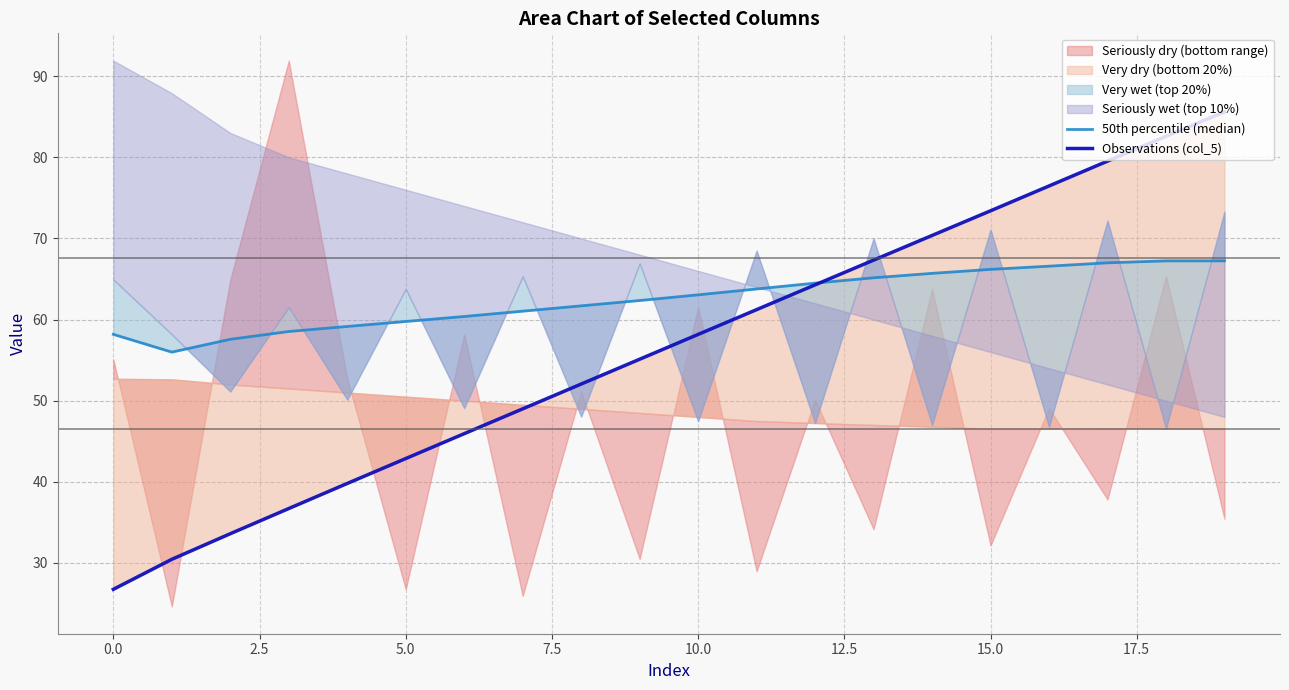

How many lines are shown in the chart?

2